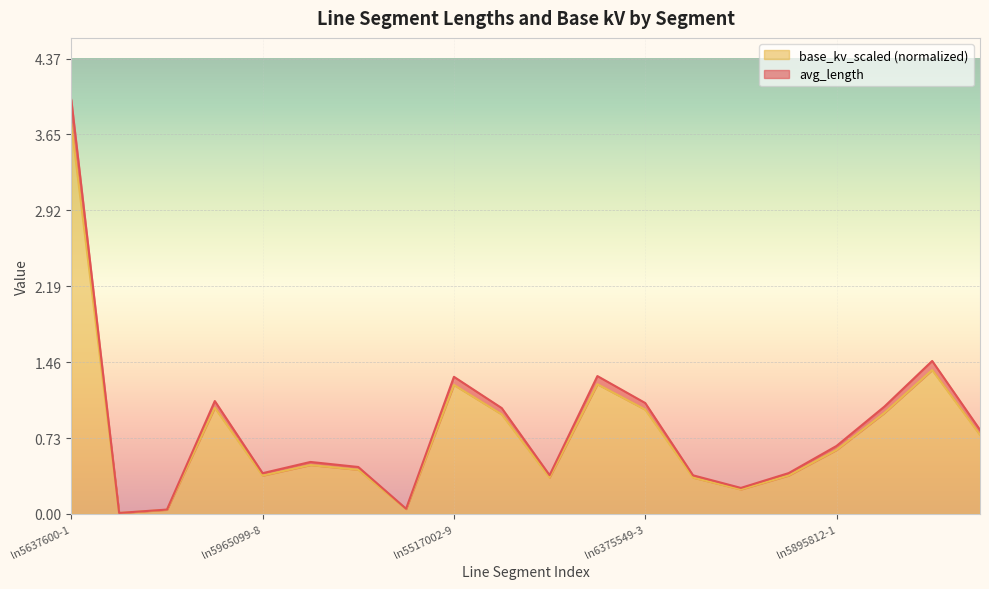

The base_kv_scaled (normalized) series shows 1.7 at ln6375549-3. True or false?

False